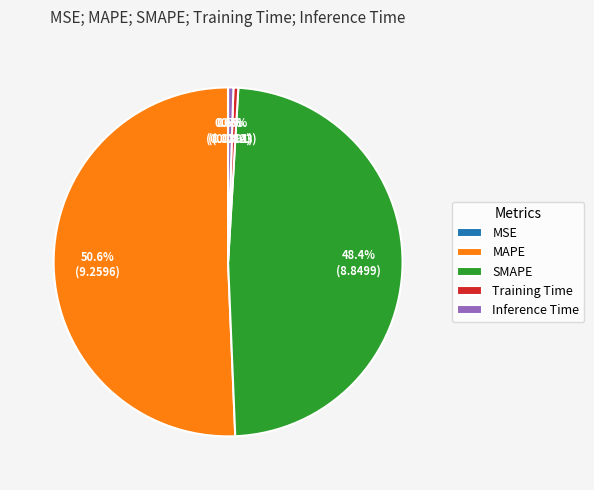

Does MAPE account for over 50% of the chart?

Yes